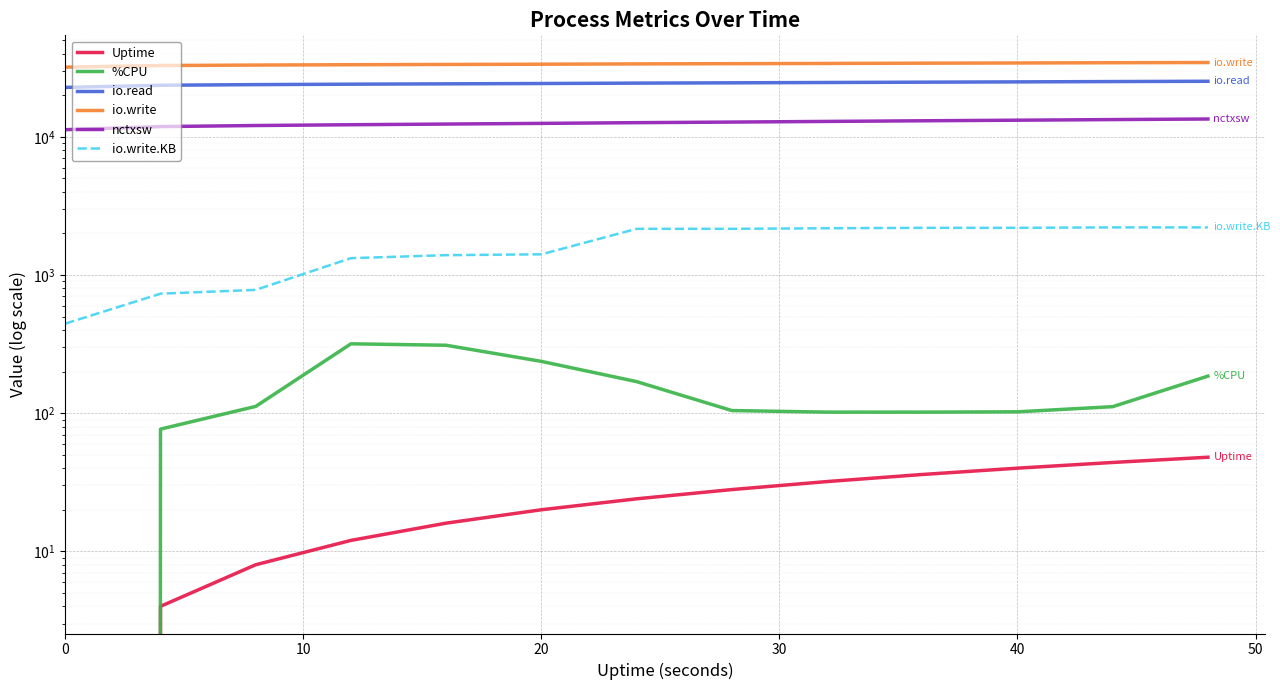

True or false: Uptime has more than 0 points higher than both neighbors.

False